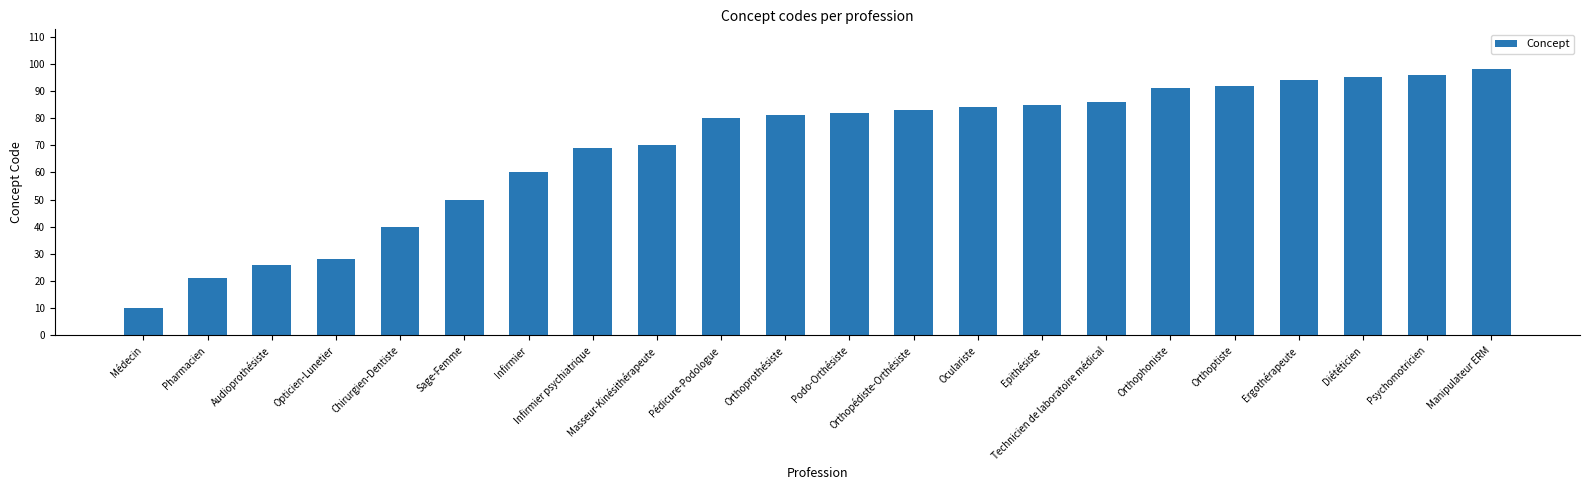

List the labels in order of value, smallest first.

Médecin, Pharmacien, Audioprothésiste, Opticien-Lunetier, Chirurgien-Dentiste, Sage-Femme, Infirmier, Infirmier psychiatrique, Masseur-Kinésithérapeute, Pédicure-Podologue, Orthoprothésiste, Podo-Orthésiste, Orthopédiste-Orthésiste, Oculariste, Epithésiste, Technicien de laboratoire médical, Orthophoniste, Orthoptiste, Ergothérapeute, Diététicien, Psychomotricien, Manipulateur ERM